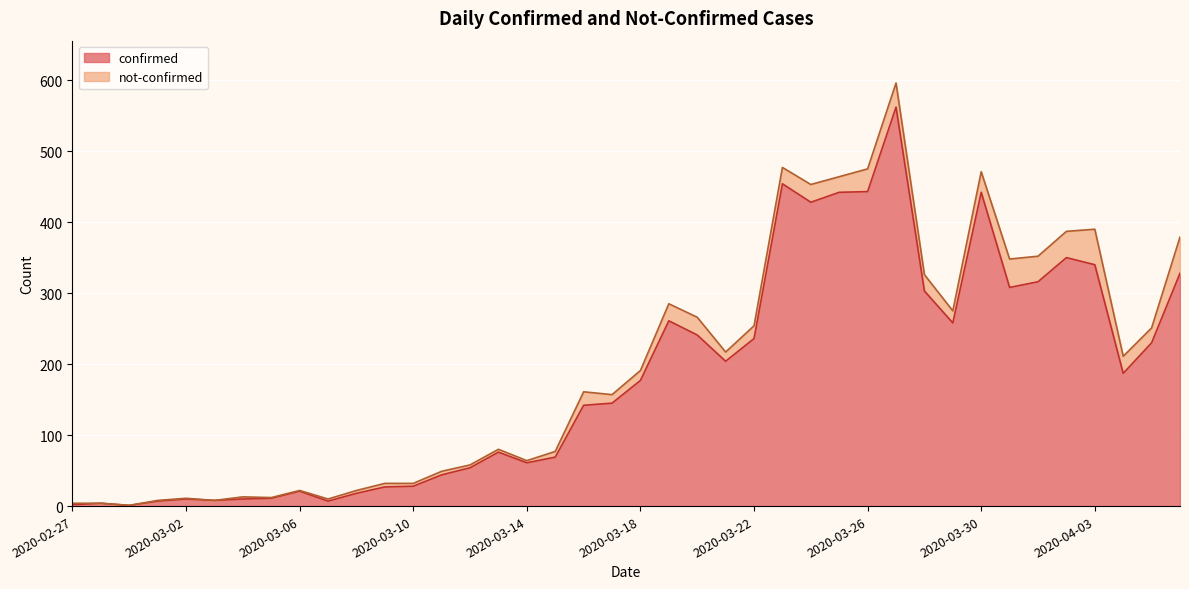

Reading right to left, extract all data points from this chart.

328	230	187	340	350	316	308	442	258	303	562	443	442	428	454	236	204	241	261	177	145	142	69	61	76	54	44	28	27	18	7	21	11	10	8	10	7	1	4	2